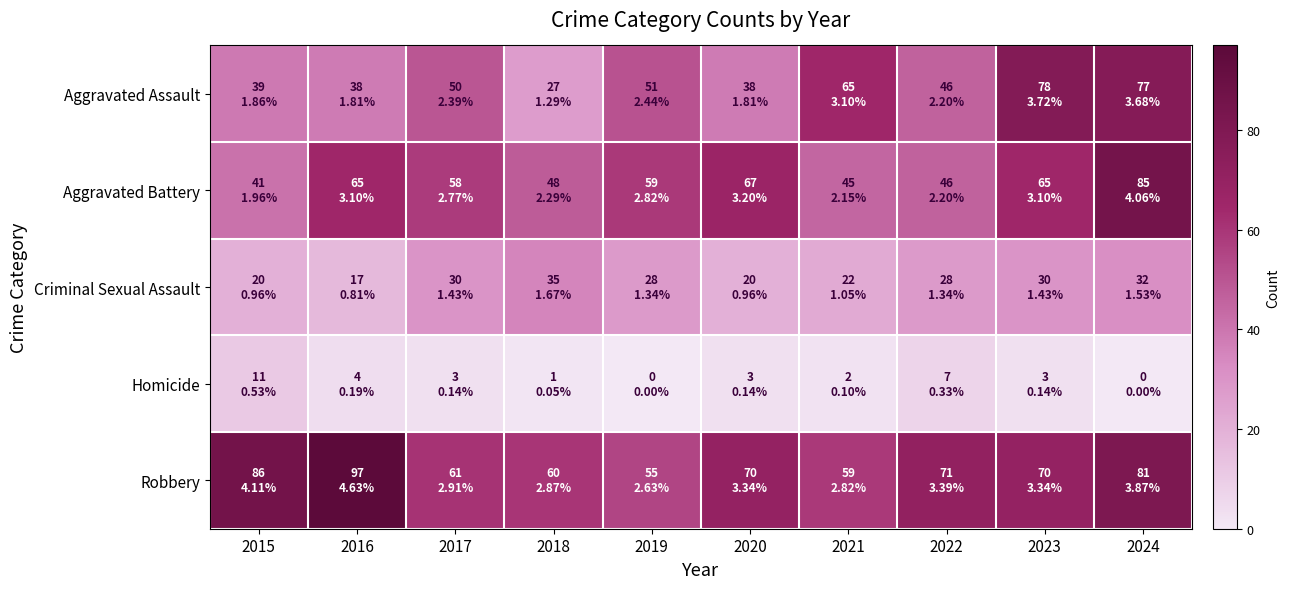

Reading left to right, extract all data points from this chart.

Aggravated Assault: 2015=39	2016=38	2017=50	2018=27	2019=51	2020=38	2021=65	2022=46	2023=78	2024=77
Aggravated Battery: 2015=41	2016=65	2017=58	2018=48	2019=59	2020=67	2021=45	2022=46	2023=65	2024=85
Criminal Sexual Assault: 2015=20	2016=17	2017=30	2018=35	2019=28	2020=20	2021=22	2022=28	2023=30	2024=32
Homicide: 2015=11	2016=4	2017=3	2018=1	2019=0	2020=3	2021=2	2022=7	2023=3	2024=0
Robbery: 2015=86	2016=97	2017=61	2018=60	2019=55	2020=70	2021=59	2022=71	2023=70	2024=81